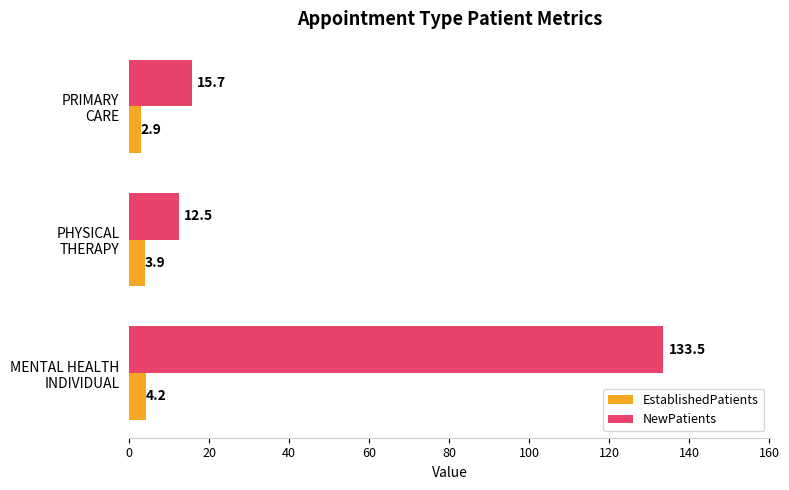

What is the smallest value displayed?

2.9